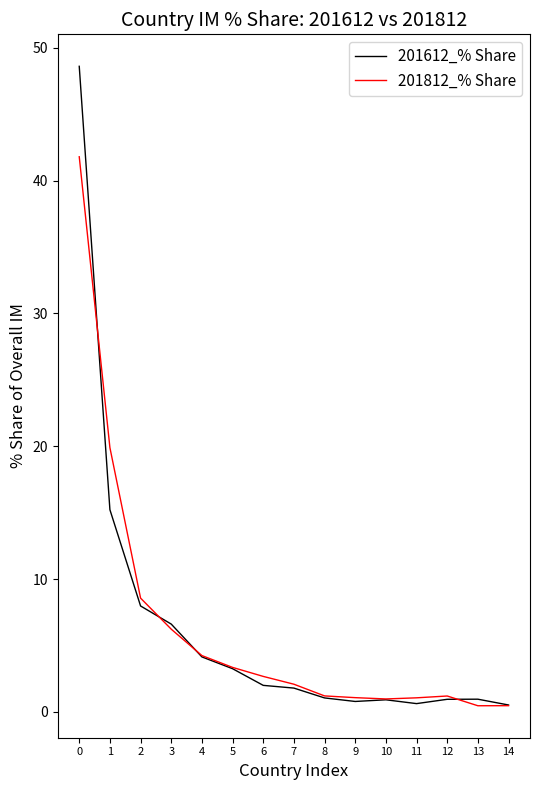

What is the spread (max minus min) of values at 0?

6.8